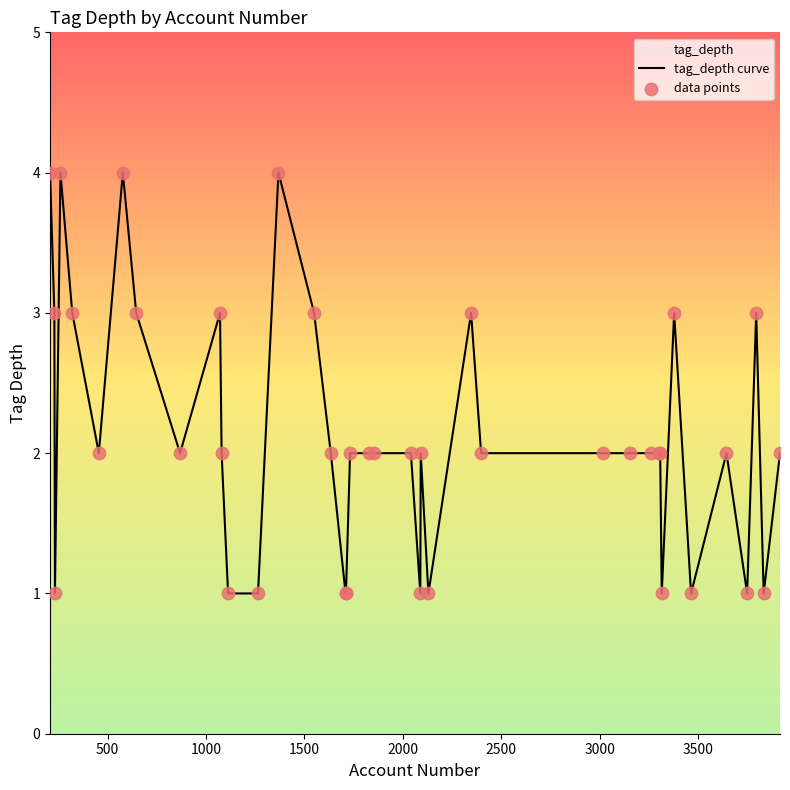

Which series contains the lowest Y value?

tag_depth curve